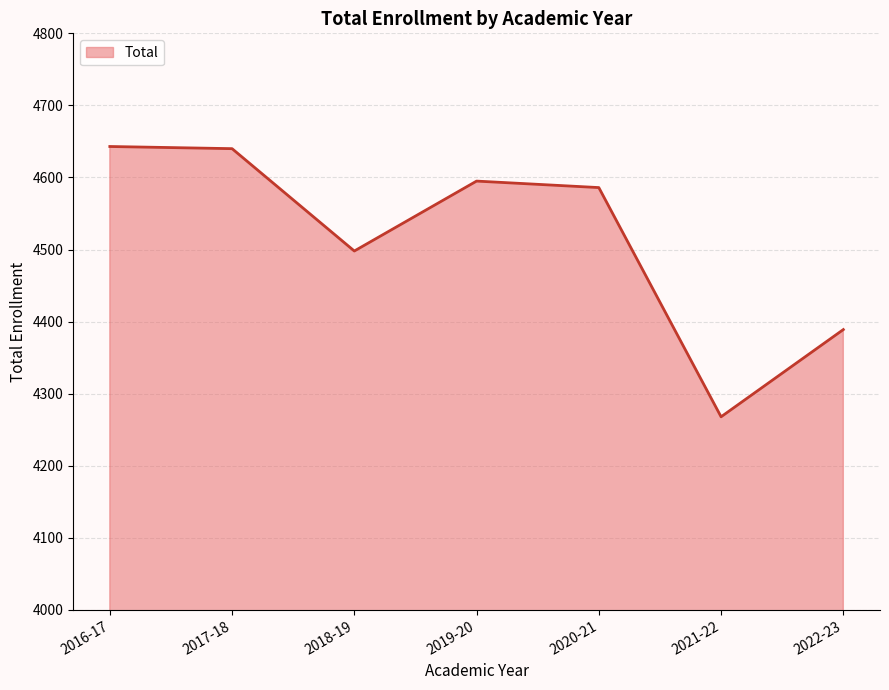

Count the number of data series in this chart.

1